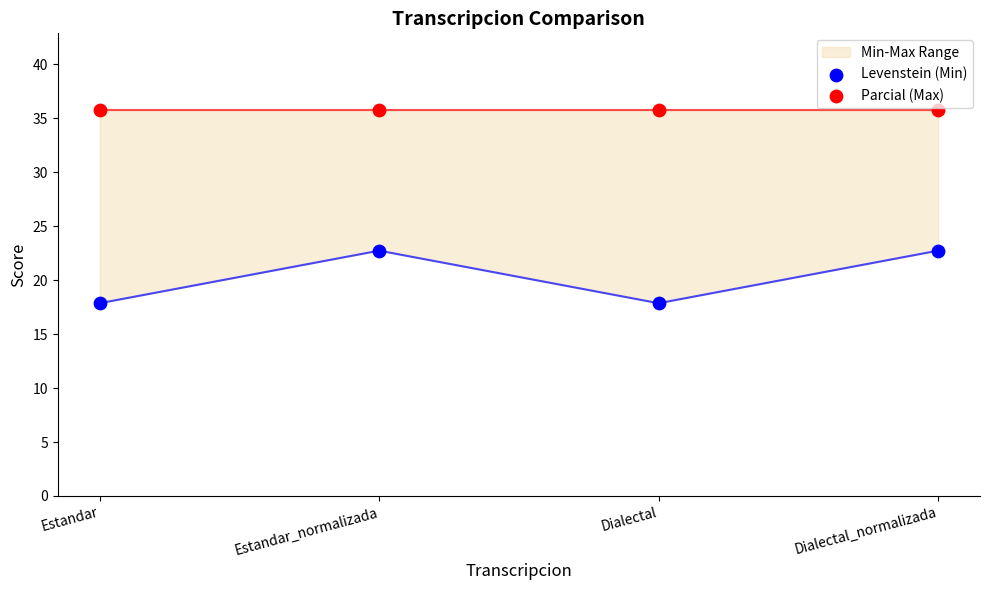

At how many categories does at least one series exceed 32?

4